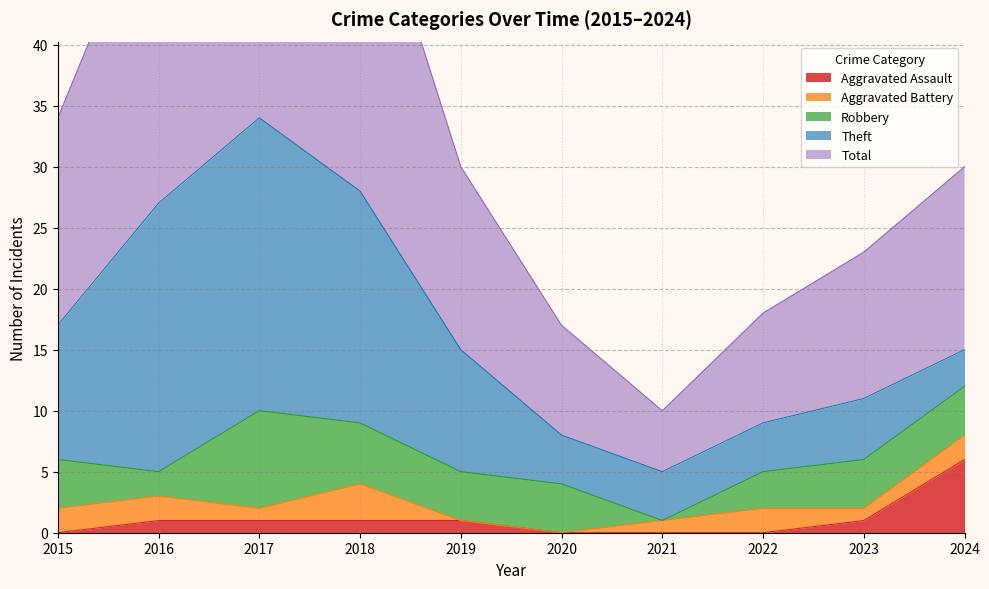

Which category has the lowest value in the Robbery series?

2021